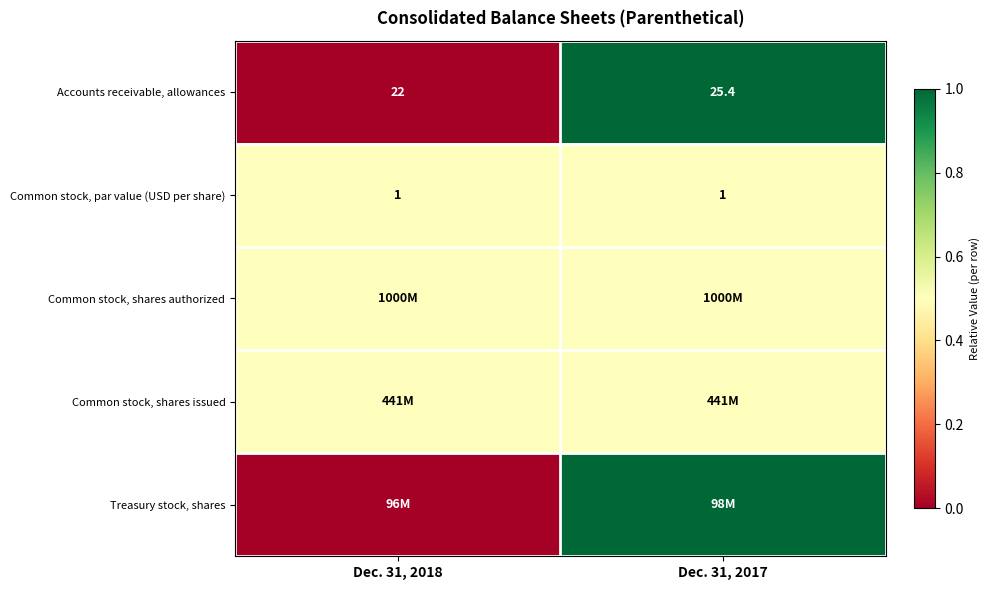

Which category has the highest value in the Accounts receivable, allowances series?

Dec. 31, 2017